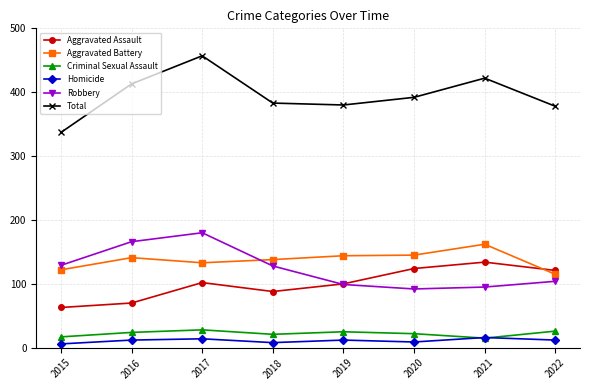

The value of Aggravated Battery at 2018 is 138. True or false?

True